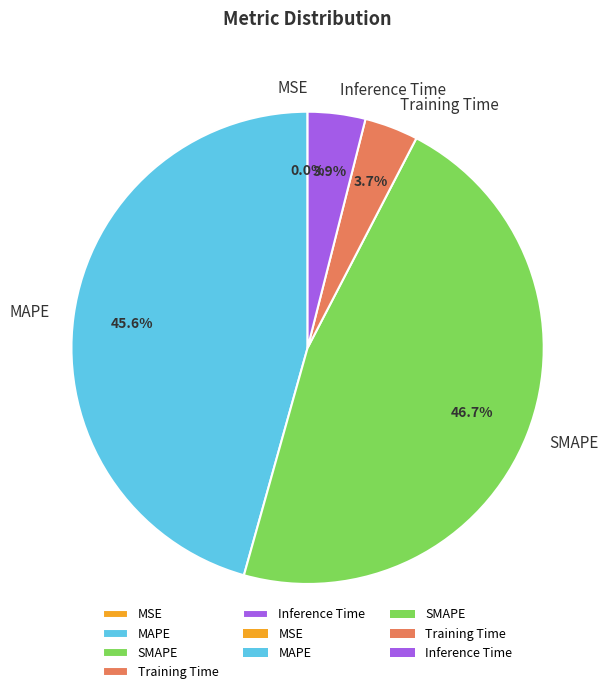

How much of the chart is everything except MAPE?

54.4%